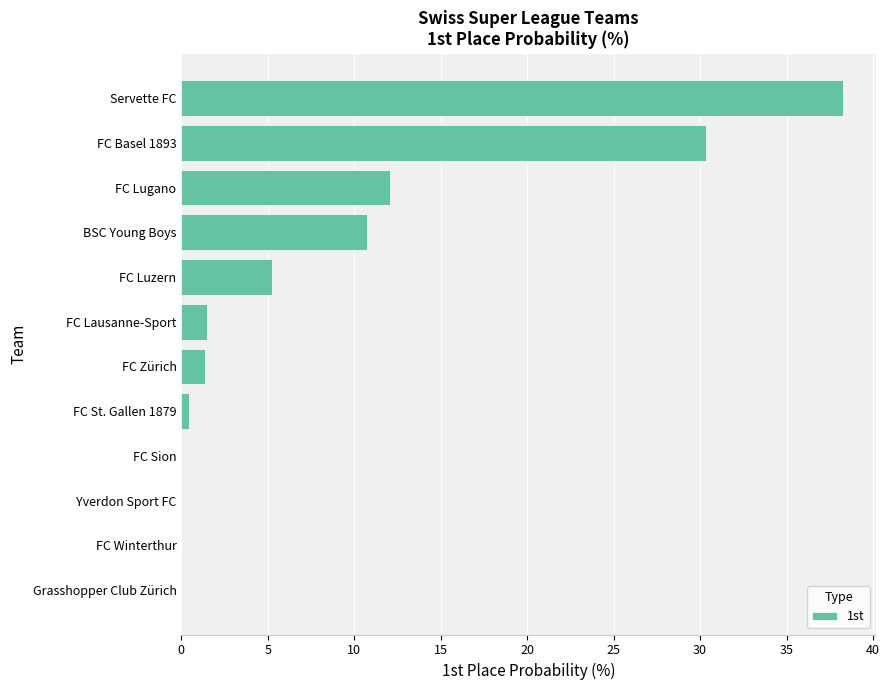

Between FC Basel 1893 and FC Zürich, which is larger?

FC Basel 1893